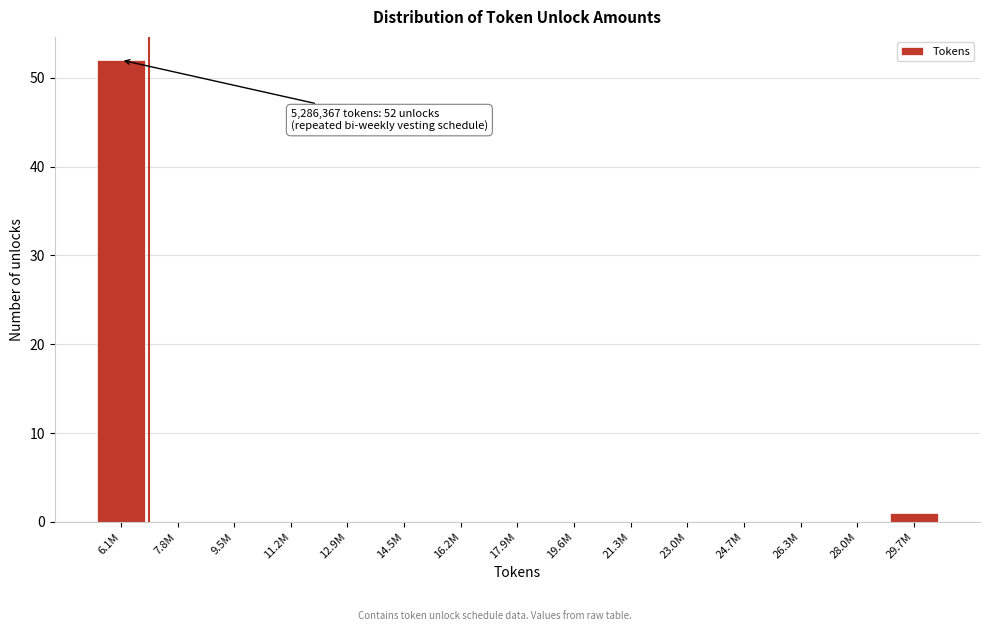

Reading left to right, what are all the values shown in this chart?

6.1M=52	7.8M=0	9.5M=0	11.2M=0	12.9M=0	14.5M=0	16.2M=0	17.9M=0	19.6M=0	21.3M=0	23.0M=0	24.7M=0	26.3M=0	28.0M=0	29.7M=1